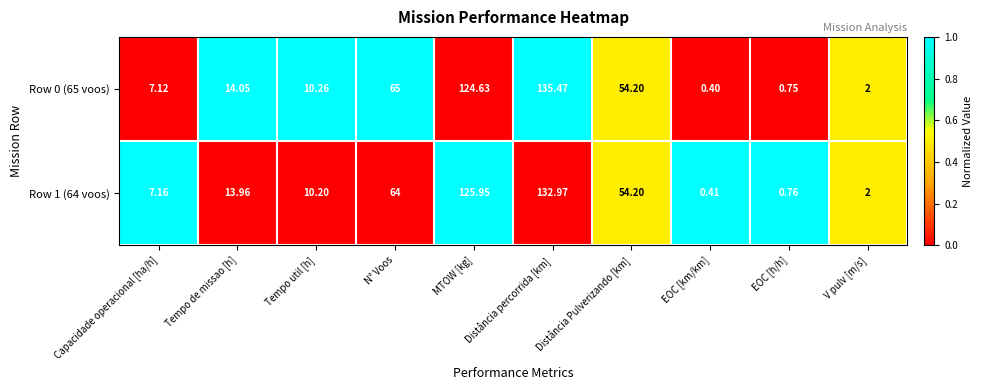

At how many categories does at least one series exceed 0?

10